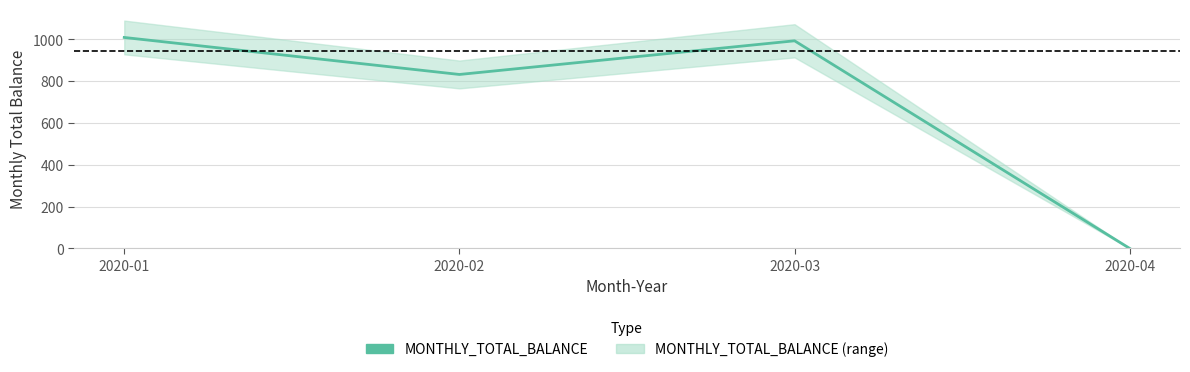

Reading left to right, transcribe all the data shown in this chart.

1009	832	993	0